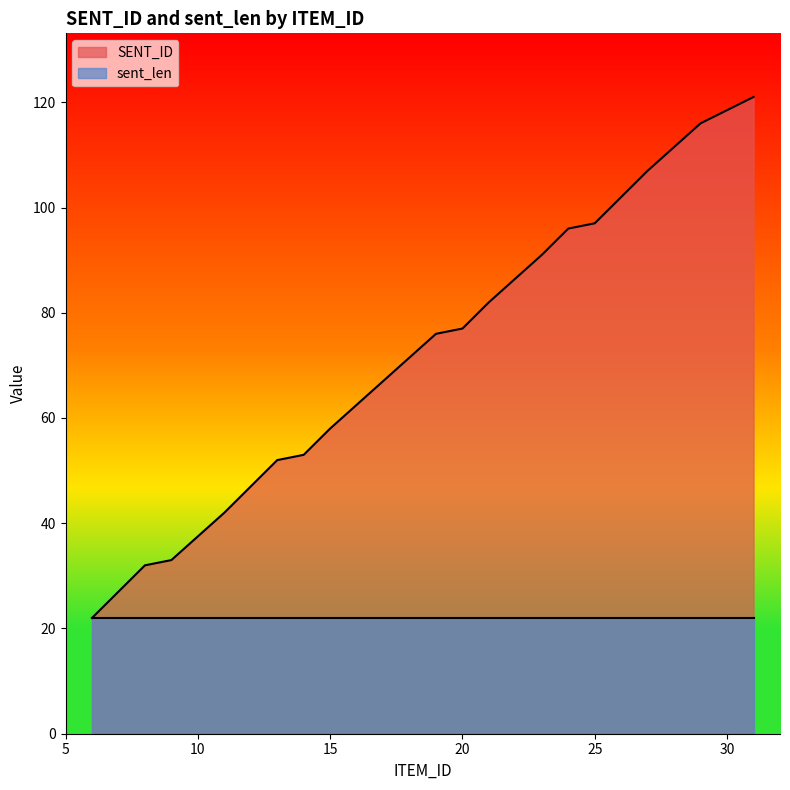

Which has a higher value, 7 or 11?

11